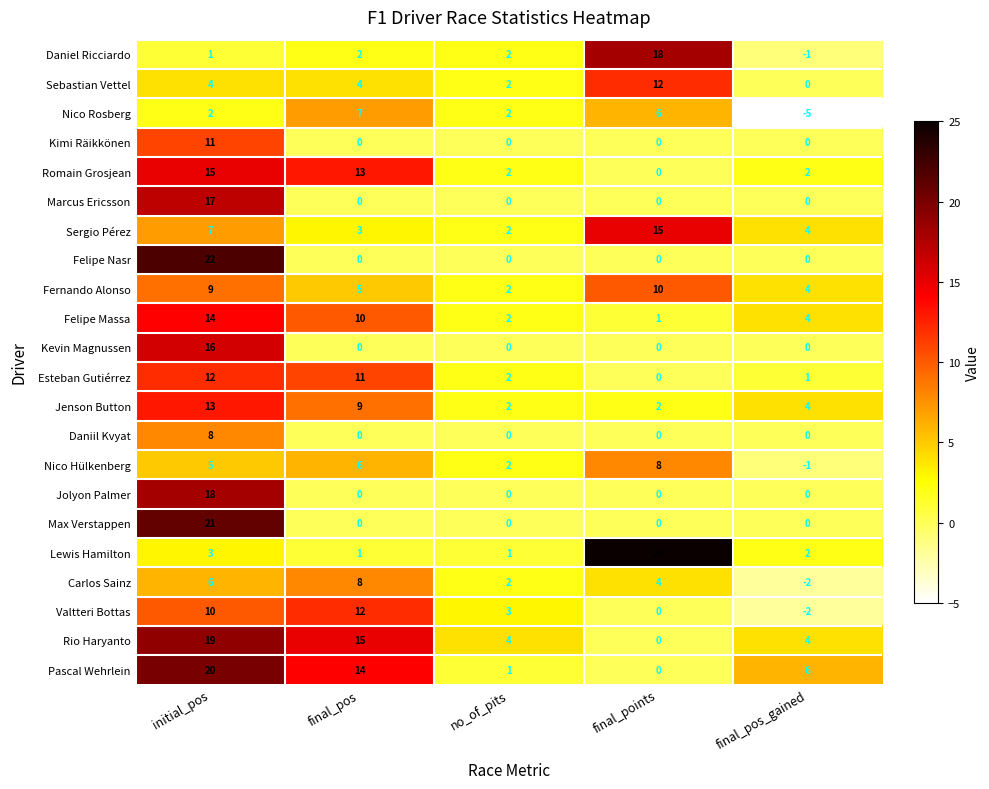

The Carlos Sainz series shows 1 at no_of_pits. True or false?

False